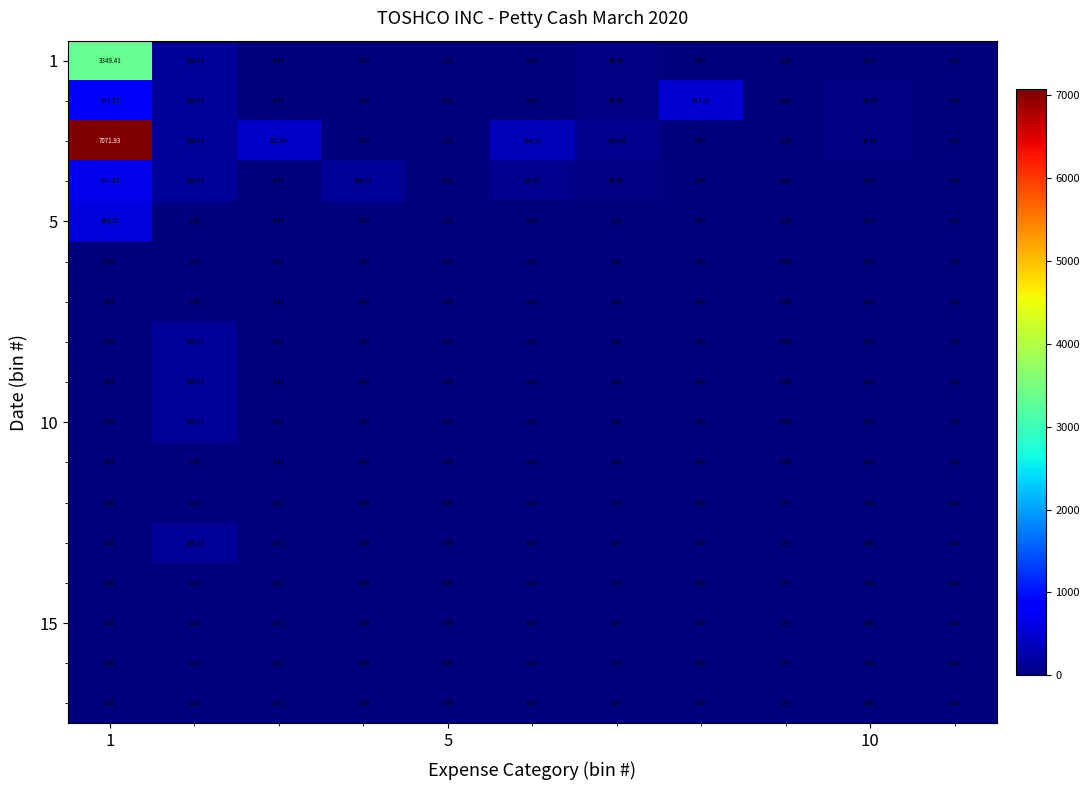

Count the number of categories in the chart.

11